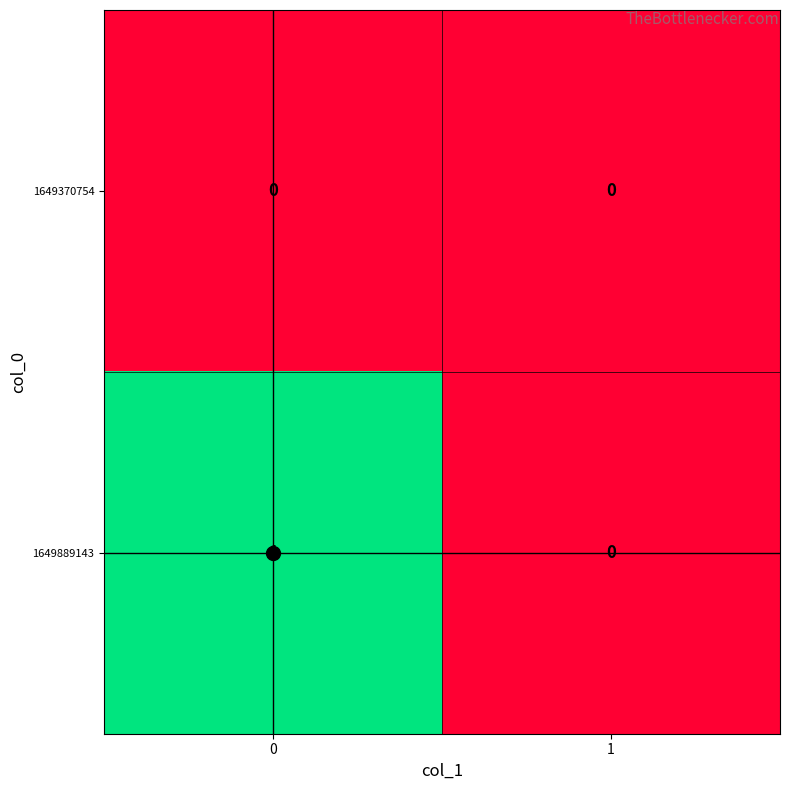

Rank the series by their maximum value, from highest to lowest.

1649889143, 1649370754